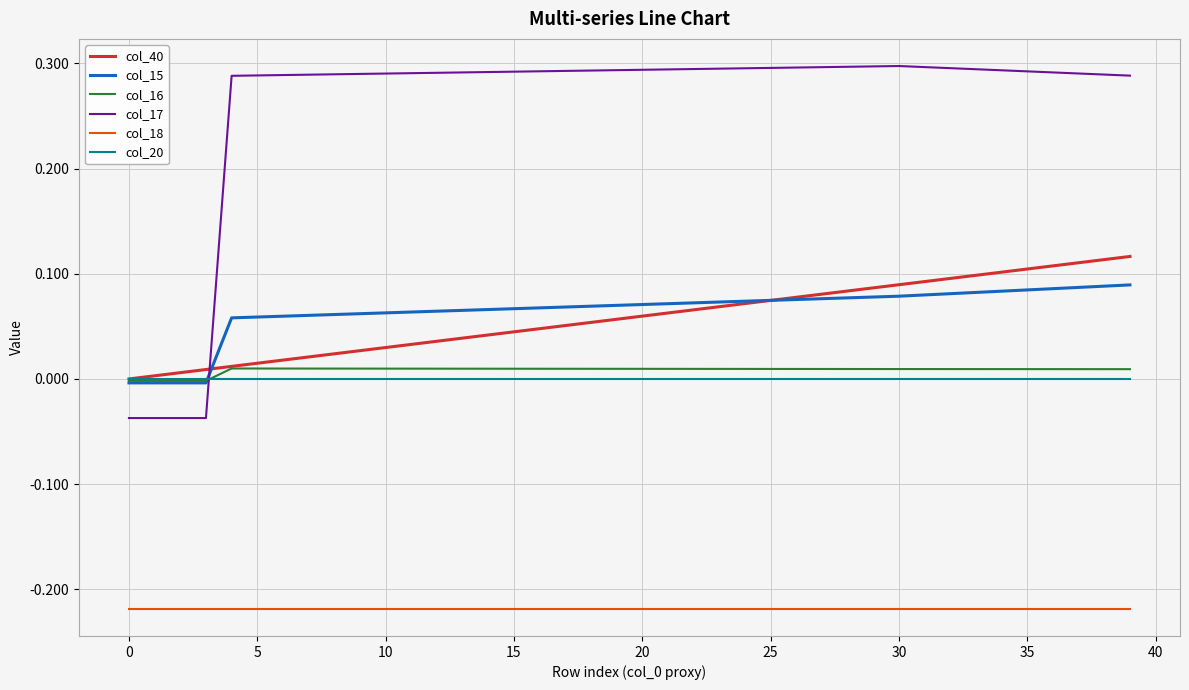

Which series has the largest range (max minus min)?

col_17